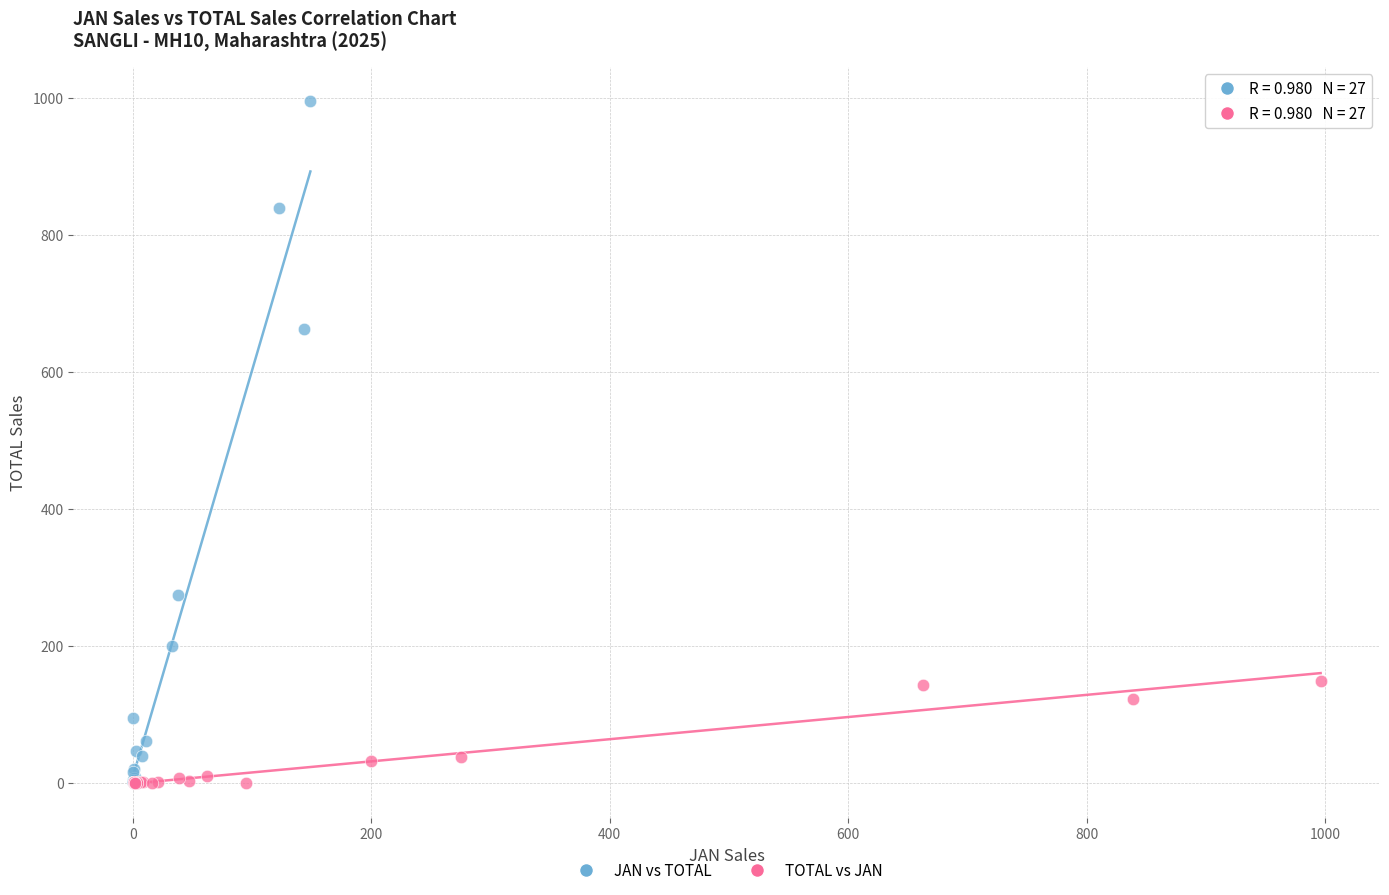

Which series has the widest spread of Y values?

JAN vs TOTAL